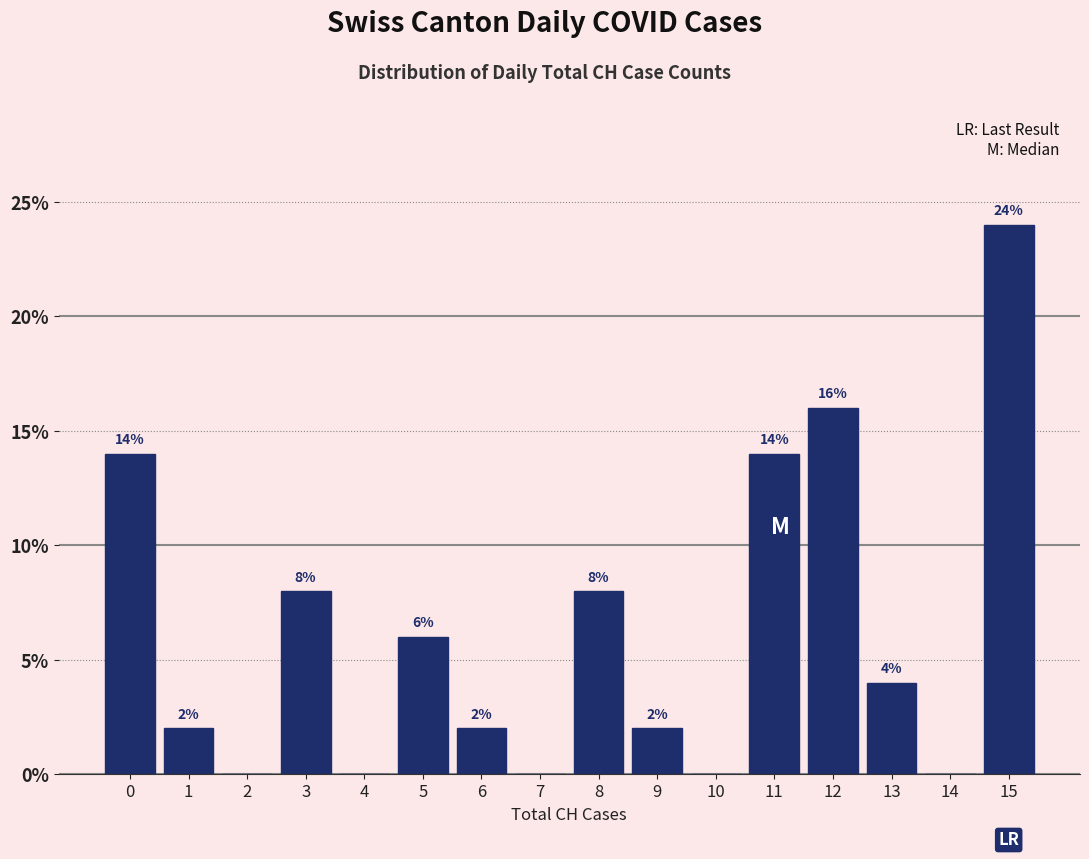

Over which range of the x-axis is the bar tallest?

14.5 to 15.5